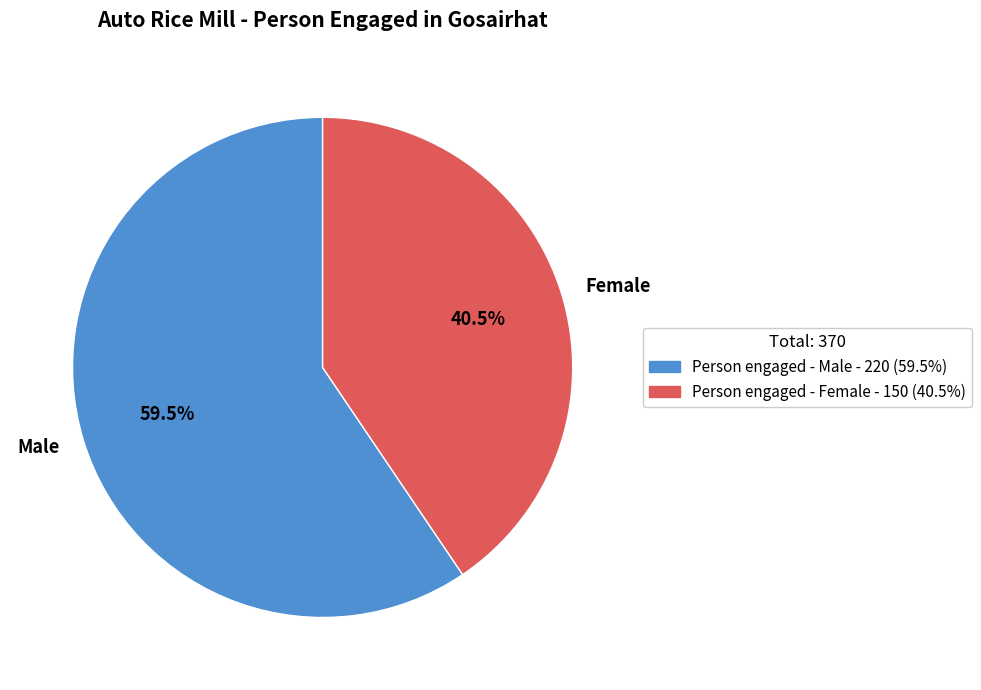

Which category has the smallest portion of the pie?

Female